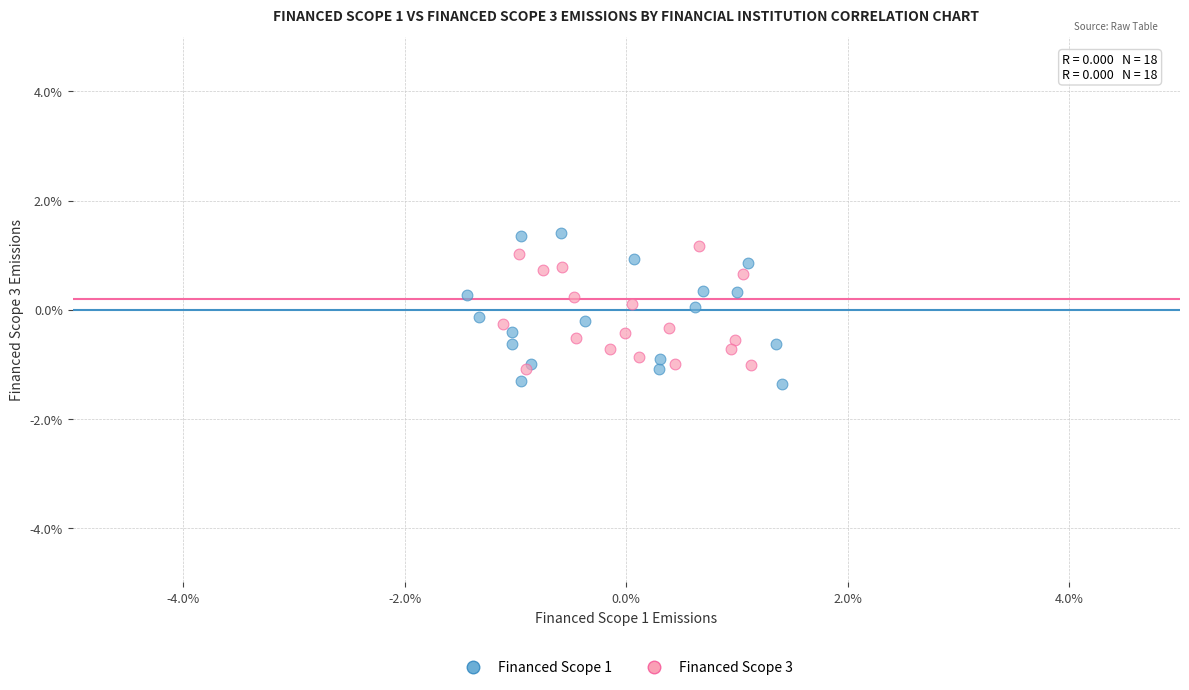

Which series has the largest Y range (max minus min)?

Financed Scope 1